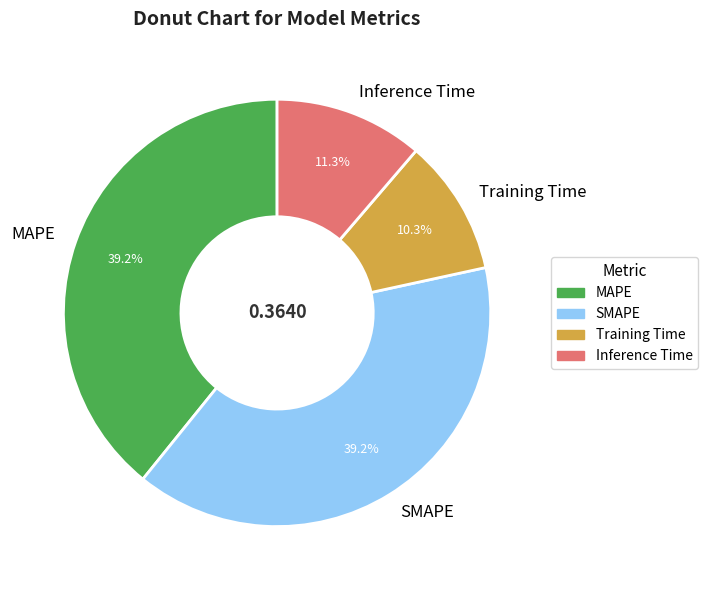

What is the smallest slice in the pie chart?

Training Time